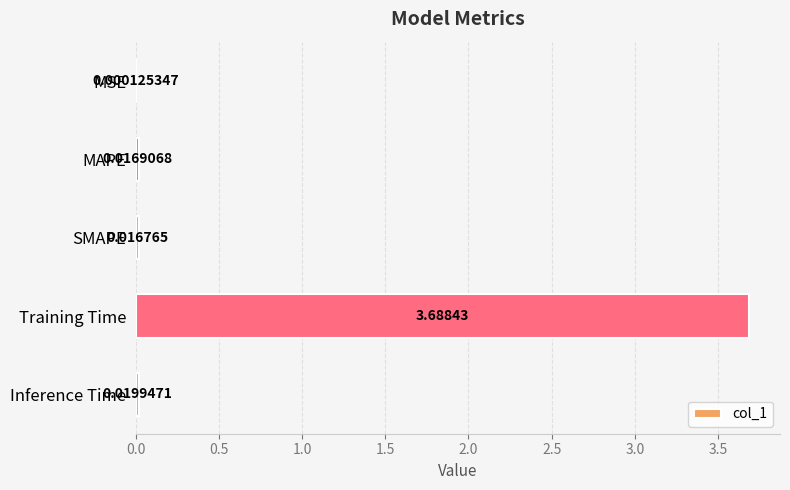

At which label is the value closest to 1?

Inference Time